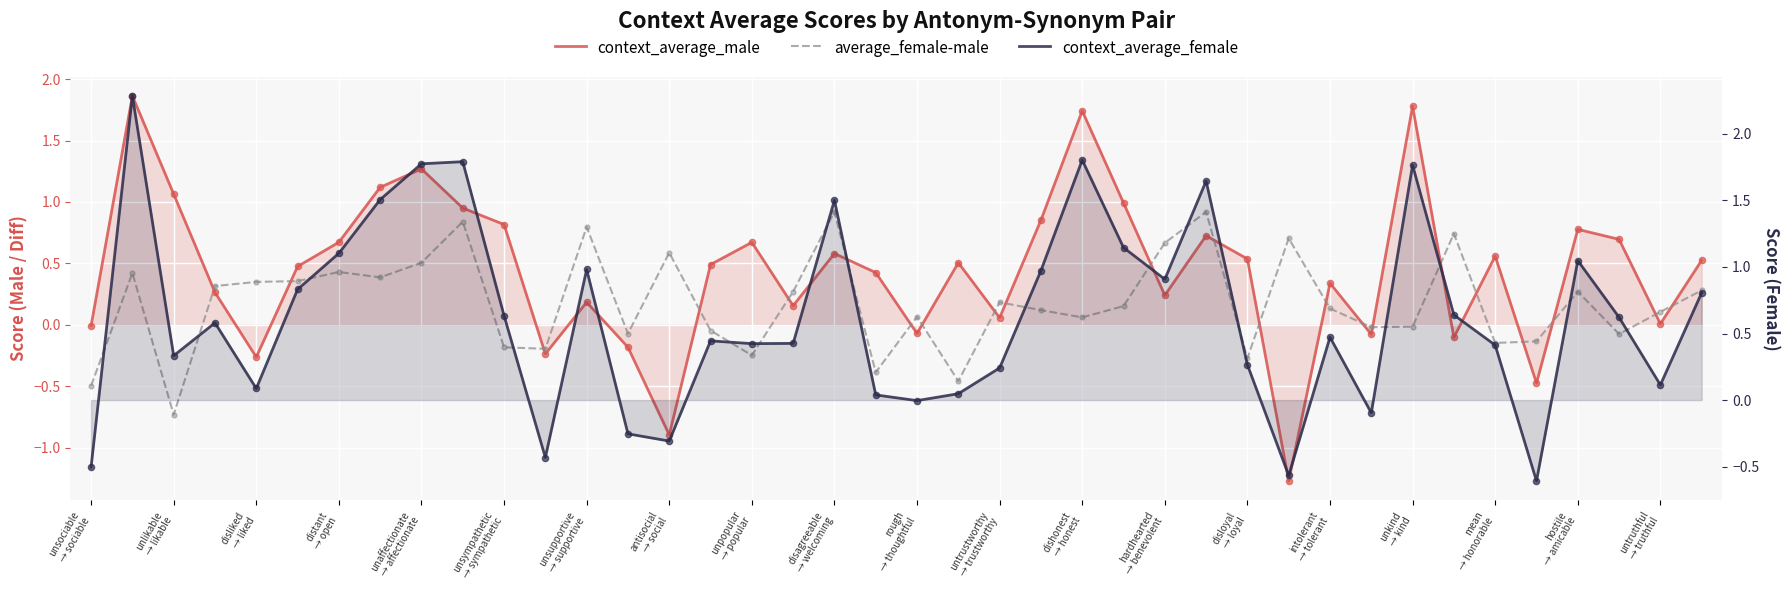

What are all the series names shown in the legend?

context_average_male, average_female-male, context_average_female